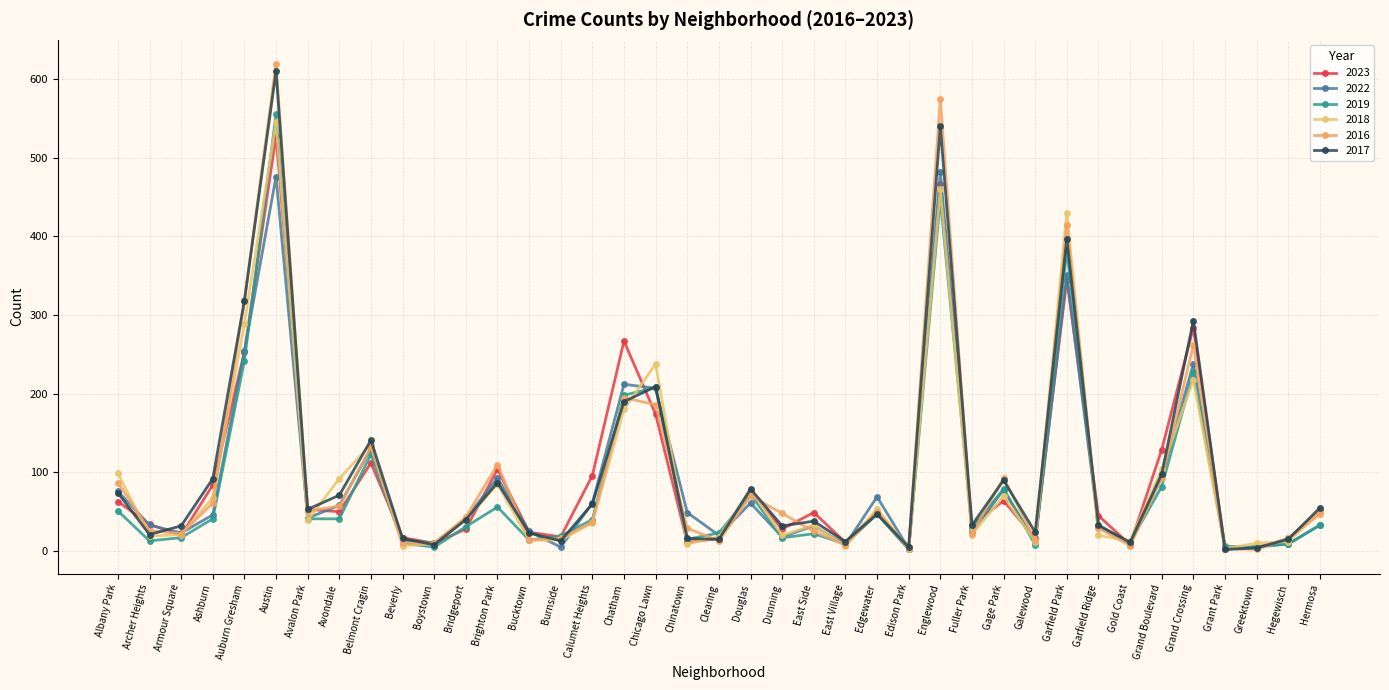

How many data points does each series have?

39